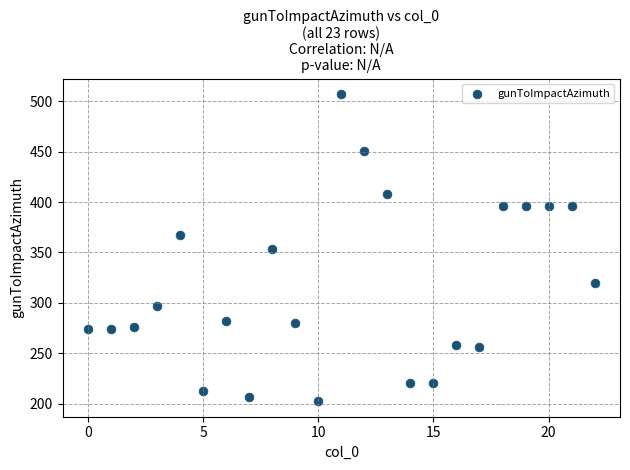

What is the range of Y values (max minus min)?

304.8